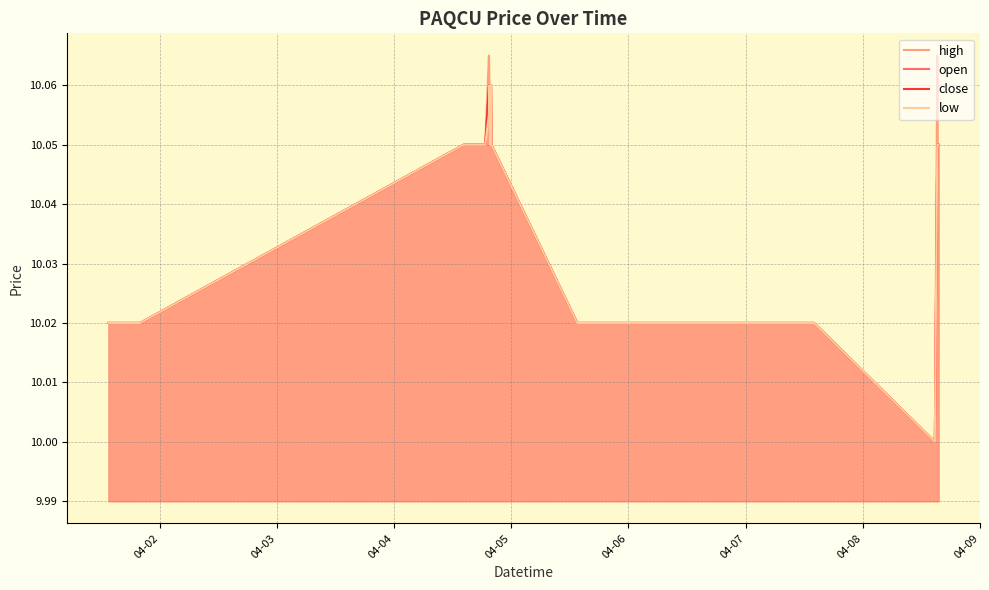

What is the minimum value shown in the chart?

10.0